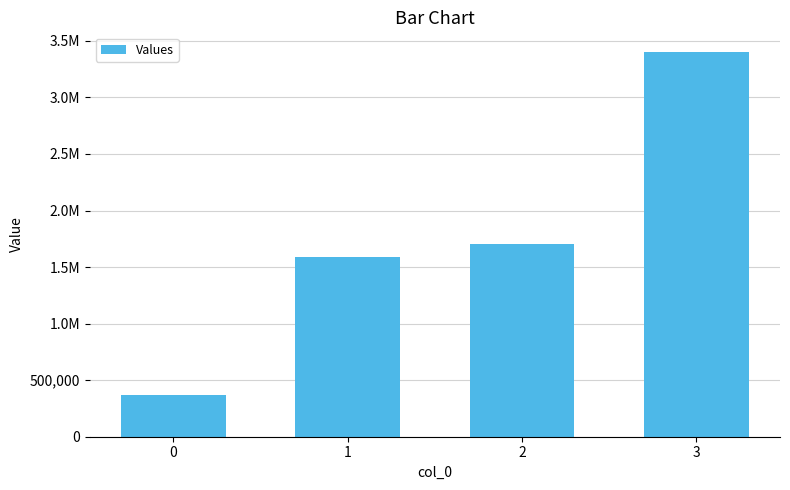

Does the chart contain any negative values?

No